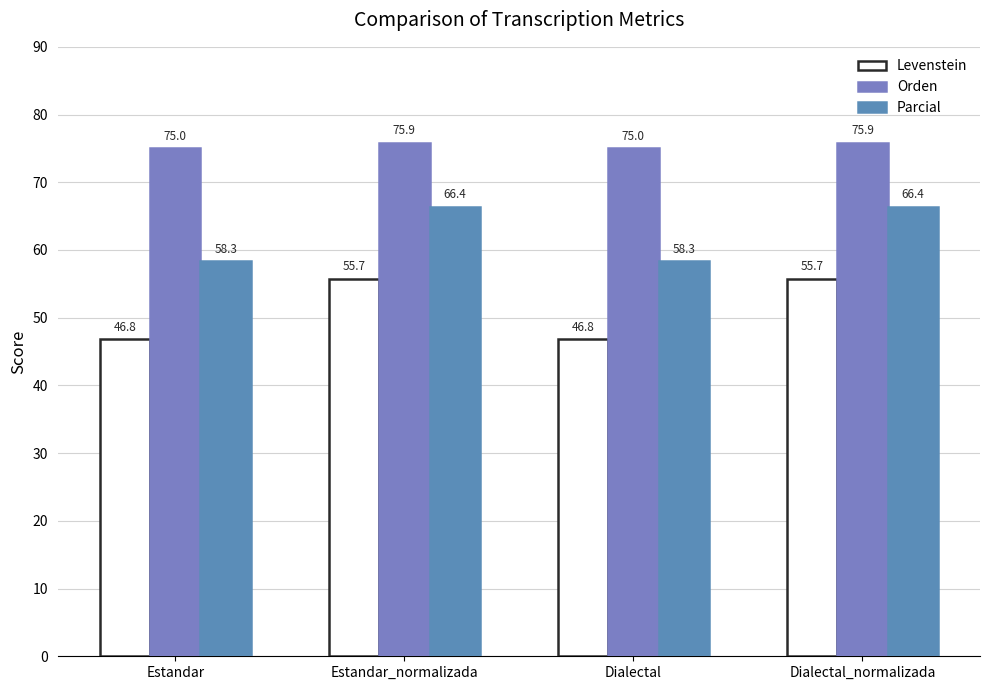

Which series has the largest range (max minus min)?

Levenstein